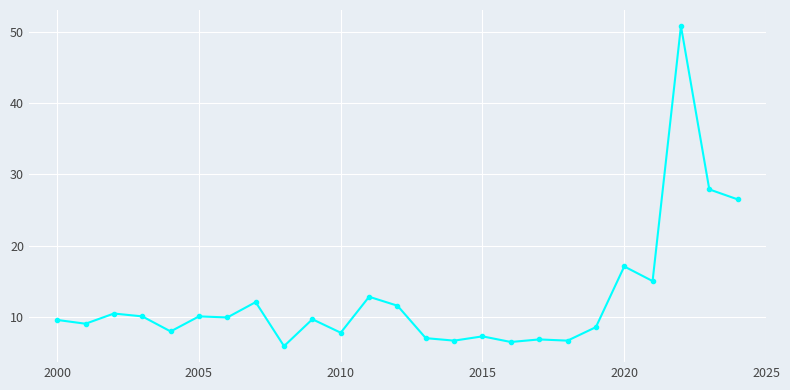

True or false: the data has more than 0 interior local peaks.

True